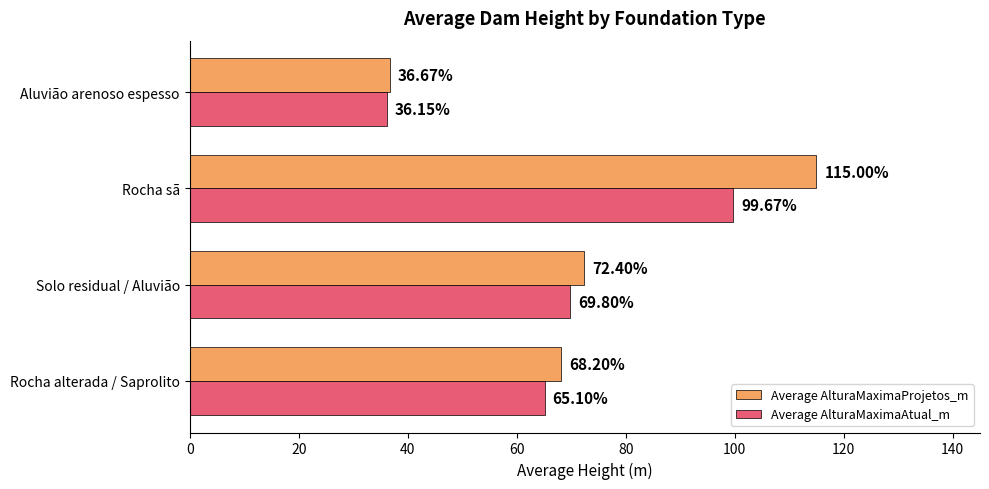

Rank the series by their maximum value, from highest to lowest.

Average AlturaMaximaProjetos_m, Average AlturaMaximaAtual_m